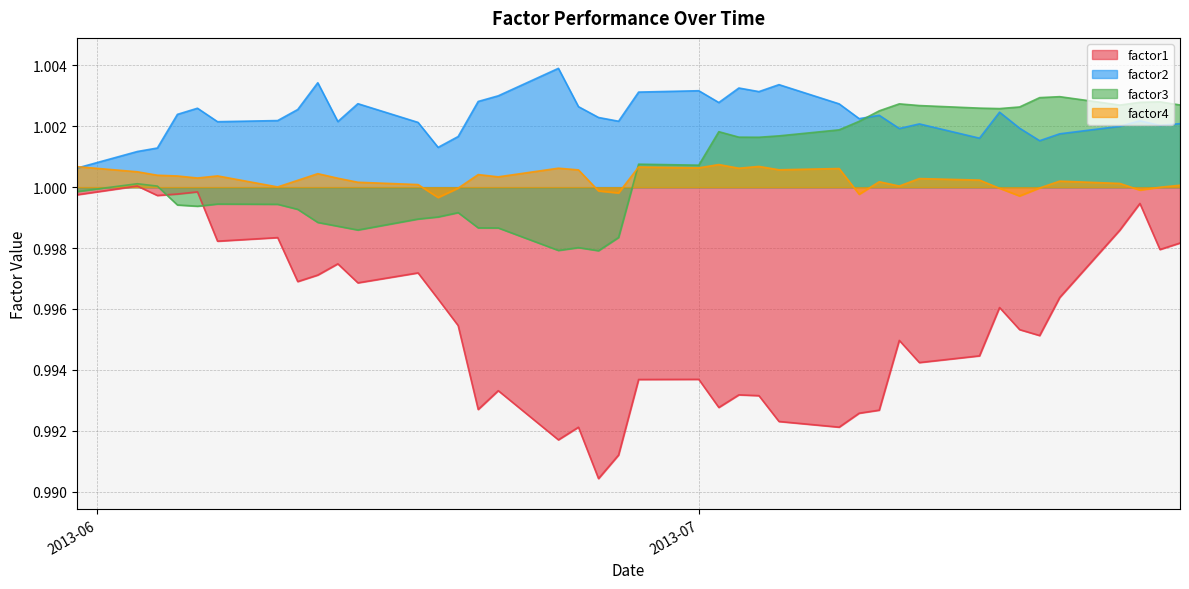

Which series has the largest range (max minus min)?

factor1